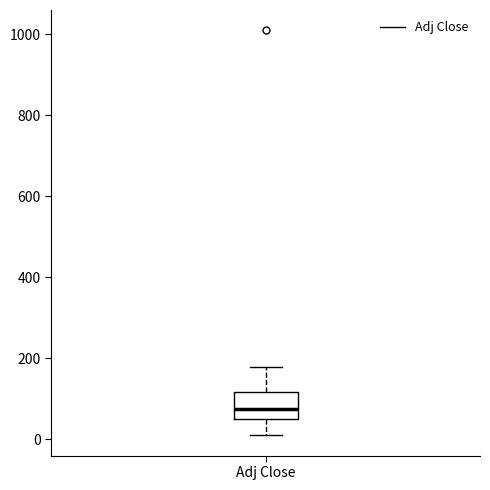

Transcribe this box plot: give where the median line is, the range the box spans, and where the two whiskers end, as read against the y-axis. The values are not printed on the chart, so give them approximately, as read against the axis.

median 80, box 40 to 120, whiskers 0 to 180